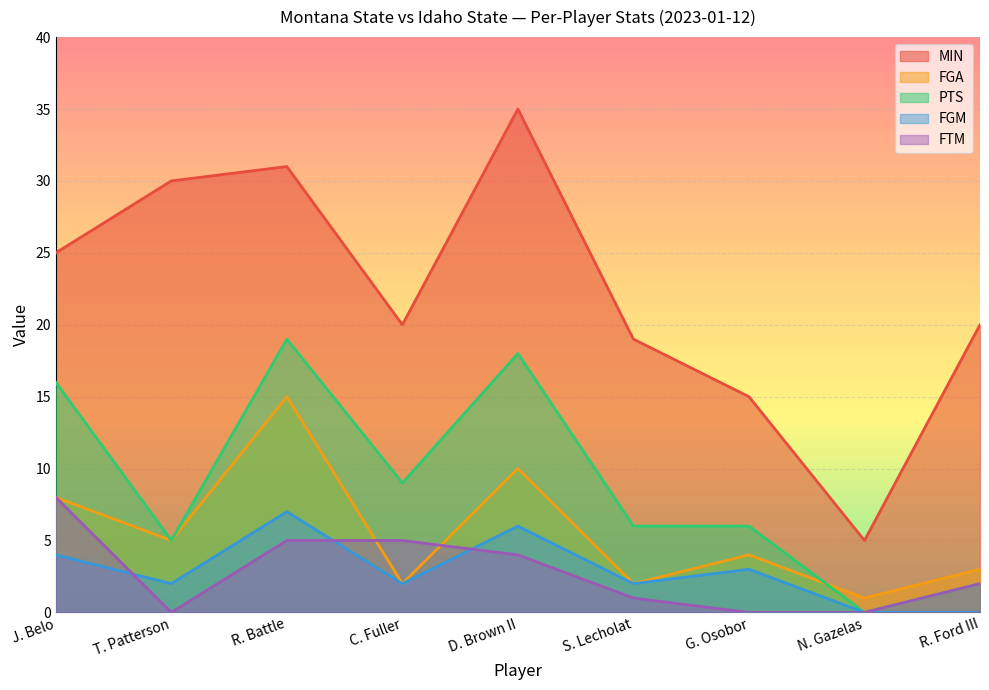

What is the label of the 3rd point from the right?

G. Osobor